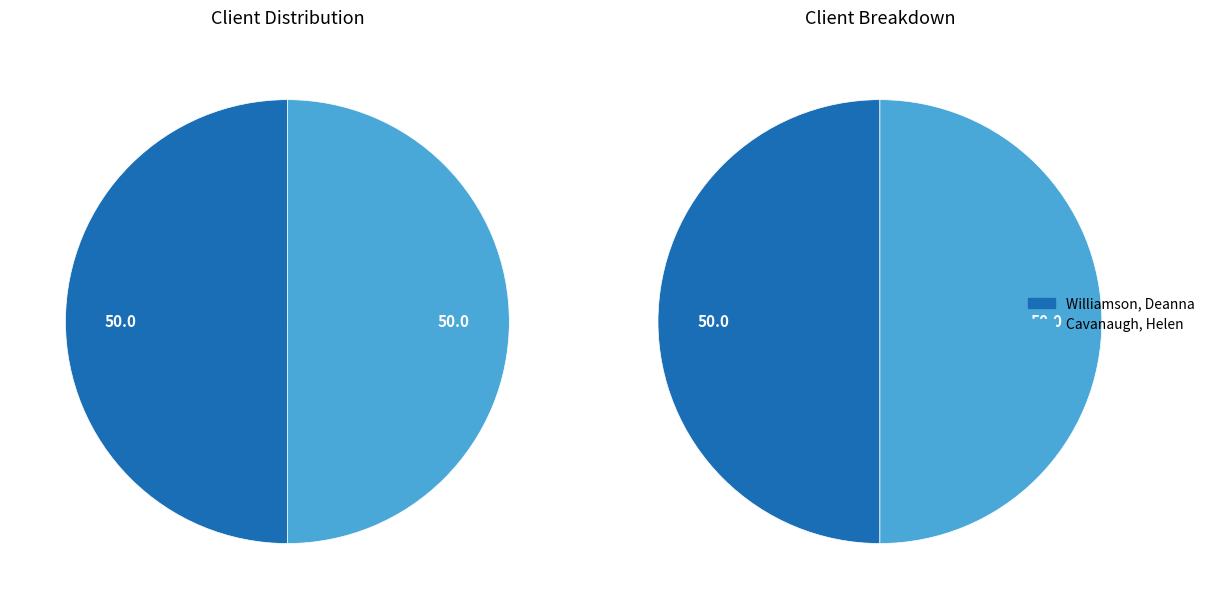

Which has a higher value, Cavanaugh, Helen or Williamson, Deanna?

Cavanaugh, Helen